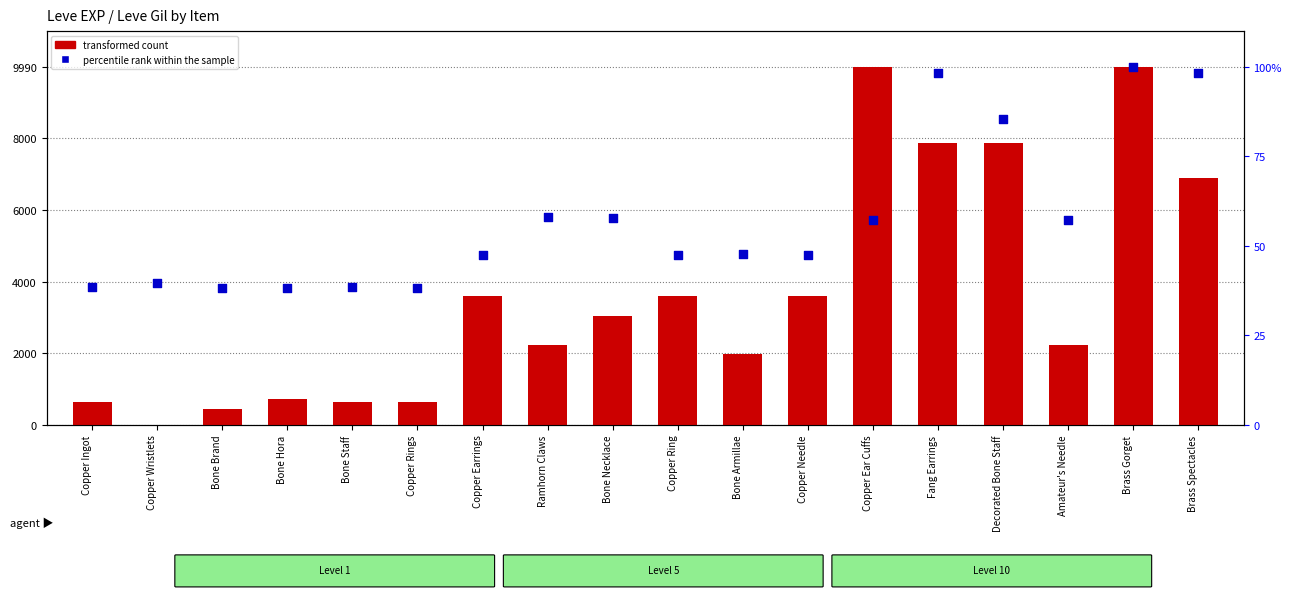

Which series has the largest total across all categories?

transformed count